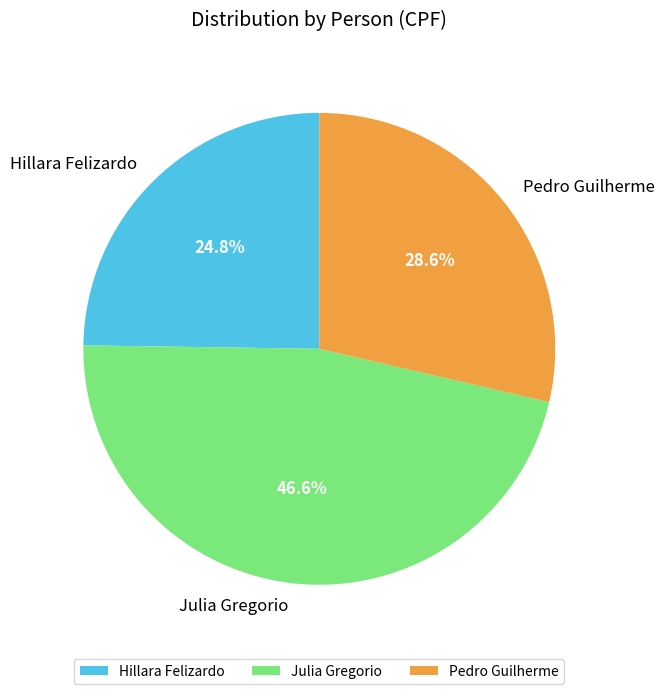

True or false: Hillara Felizardo accounts for 25% of the total.

True